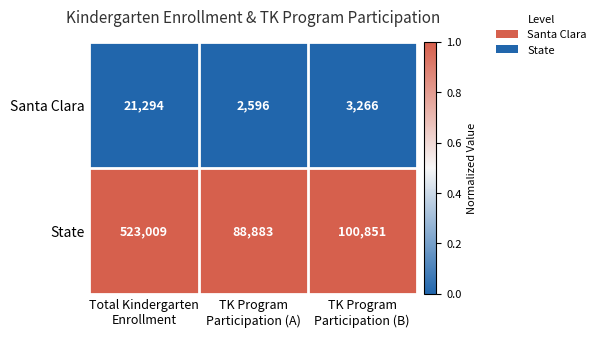

Rank the series by their maximum value, from highest to lowest.

State, Santa Clara